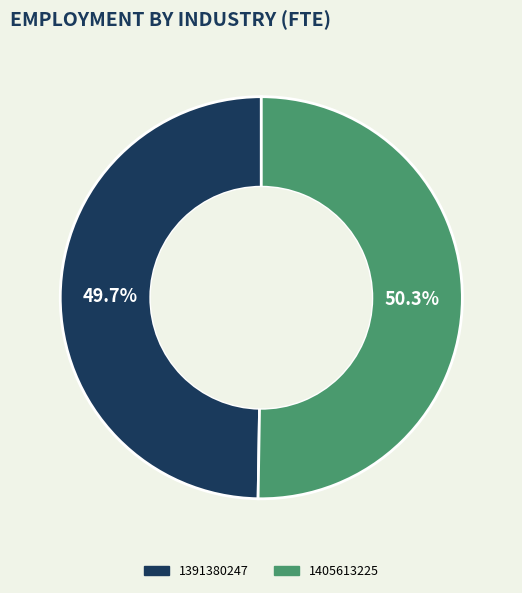

Rank the categories by value from highest to lowest.

1405613225, 1391380247